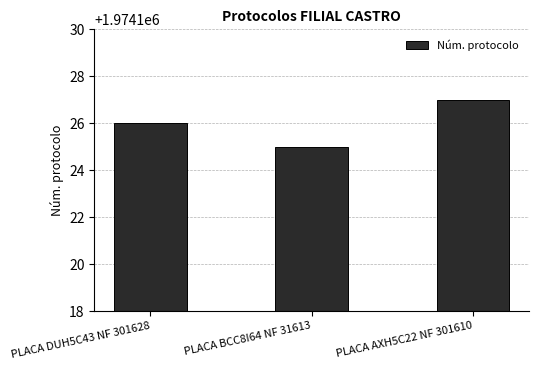

Which category has the highest value across all series?

PLACA AXH5C22 NF 301610